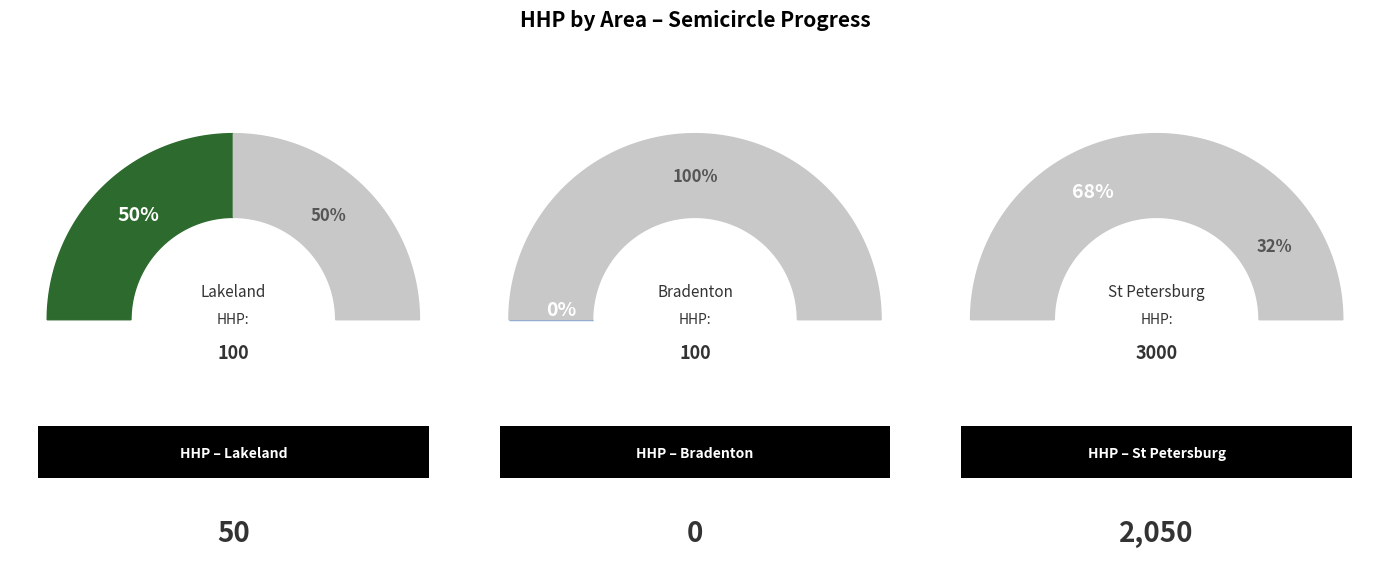

True or false: St Petersburg accounts for 60% of the total.

False